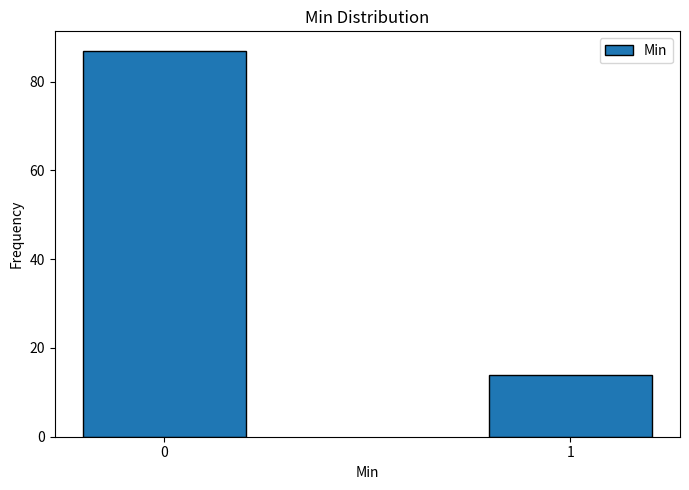

Reading left to right, transcribe all the data shown in this chart.

0=87	1=14